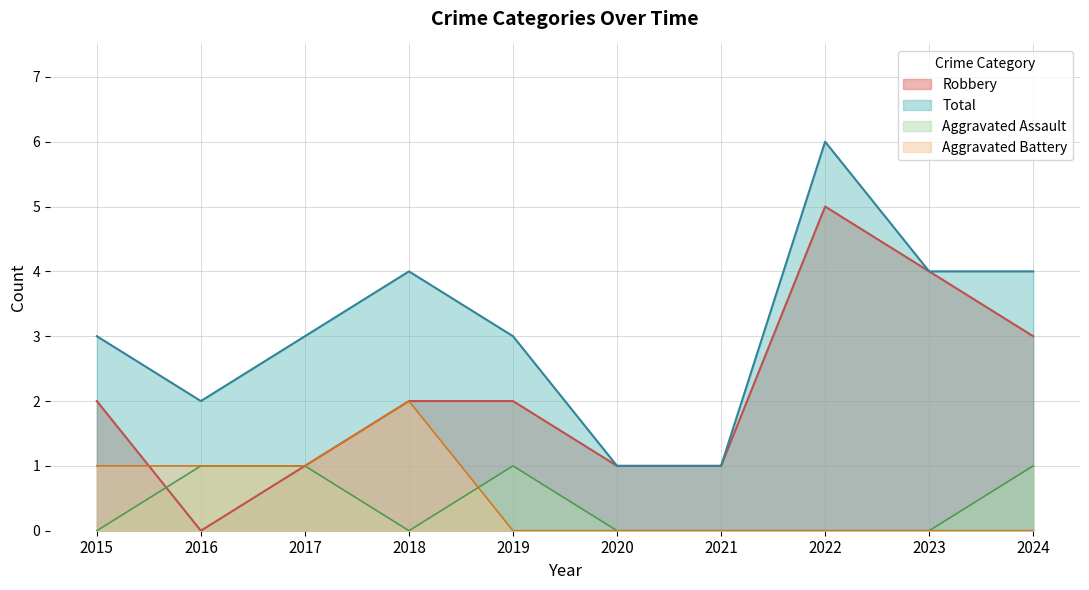

Does the chart have visible grid lines?

Yes